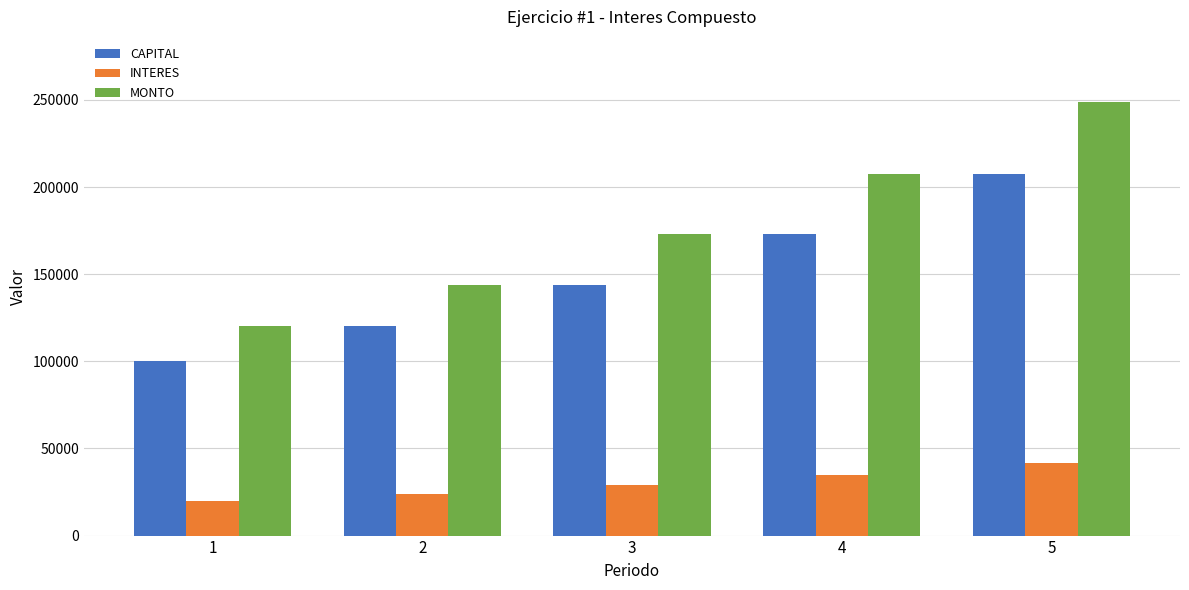

What is the sum of the INTERES values at 2 and 1?

44000